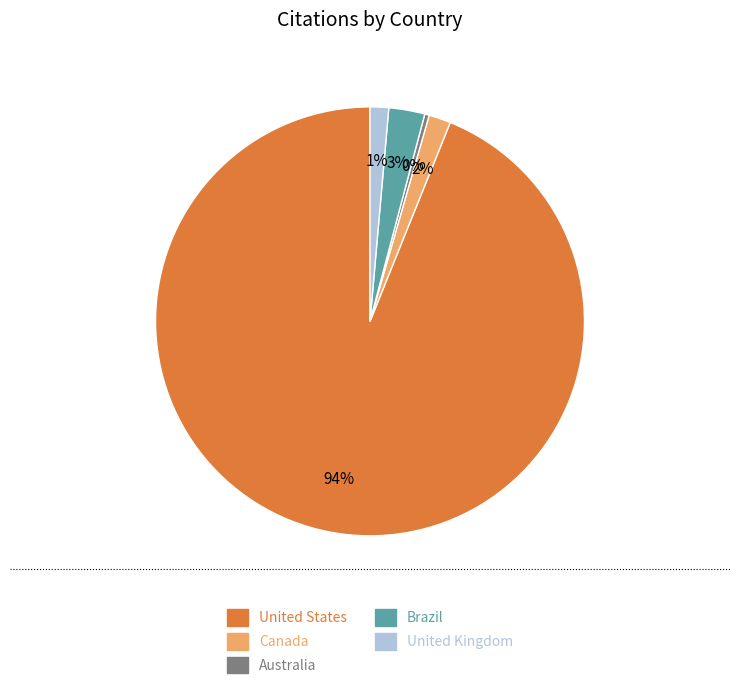

To the nearest percent, what is the average slice percentage?

20%